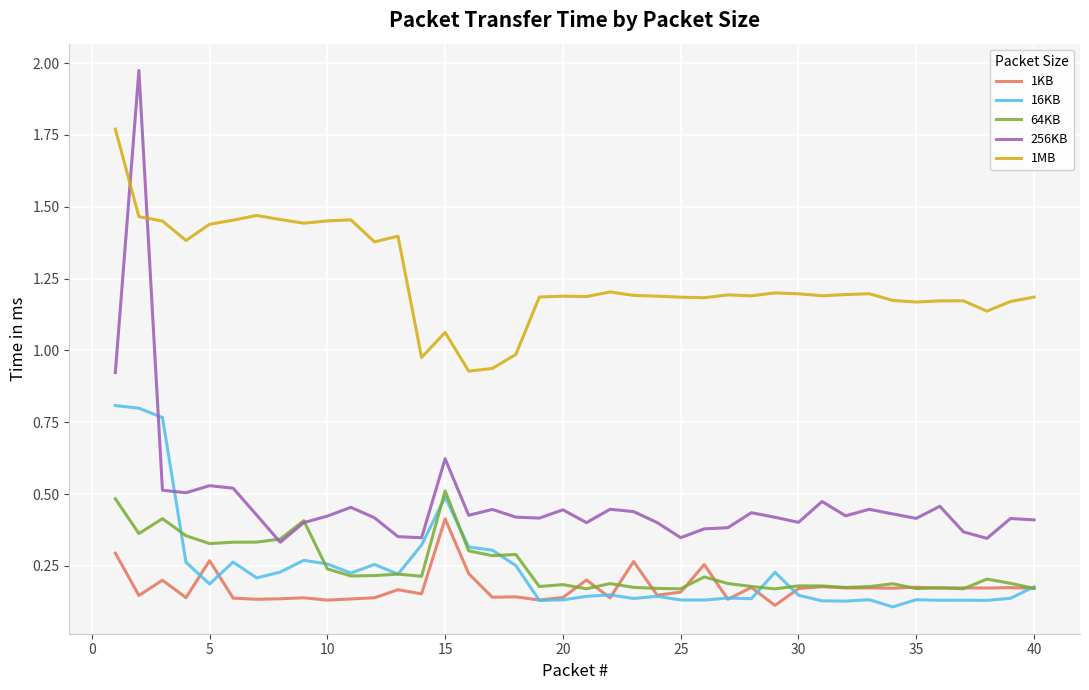

Which series has the largest total across all categories?

1MB